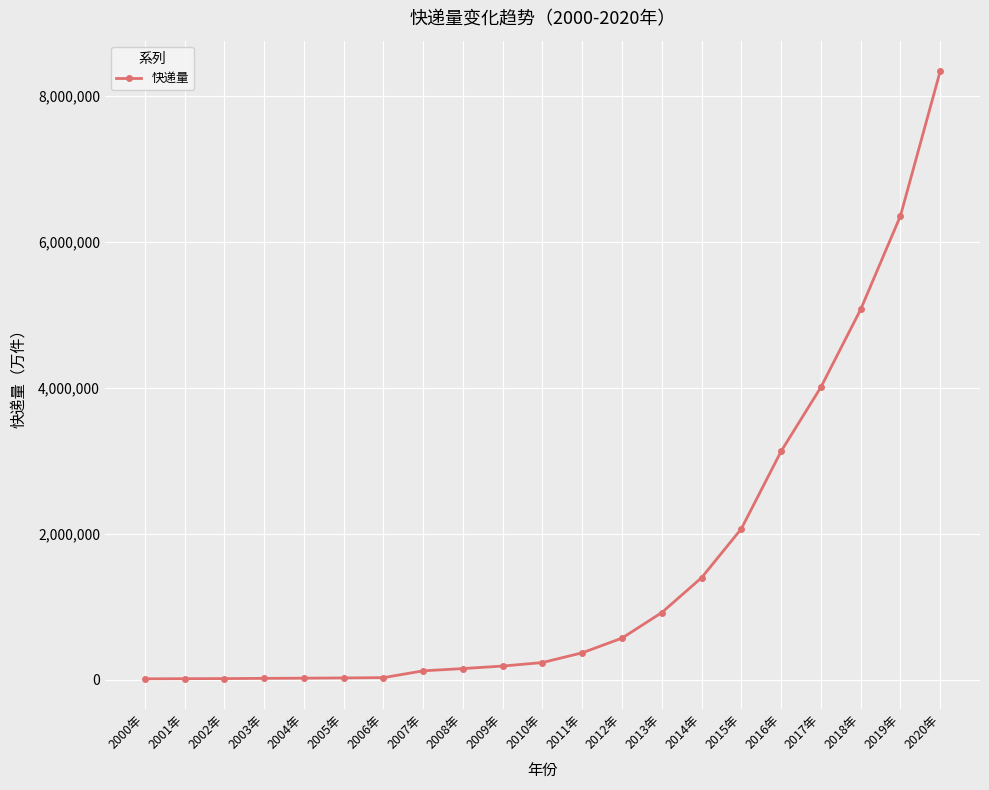

The value at 2013年 is 1571818.3. True or false?

False